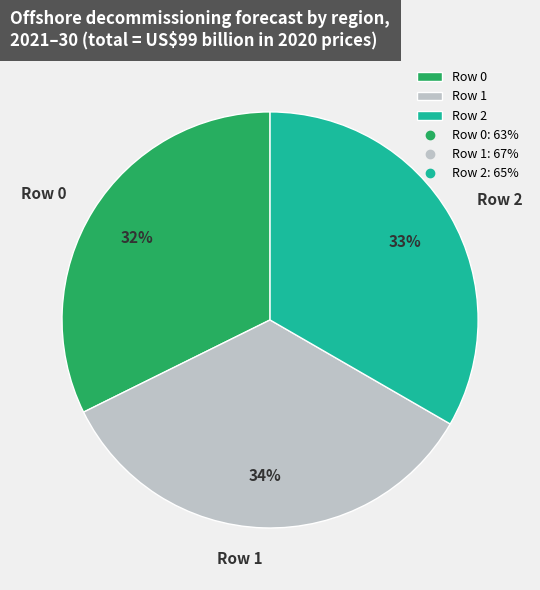

Which has a higher value, Row 1 or Row 0?

Row 1